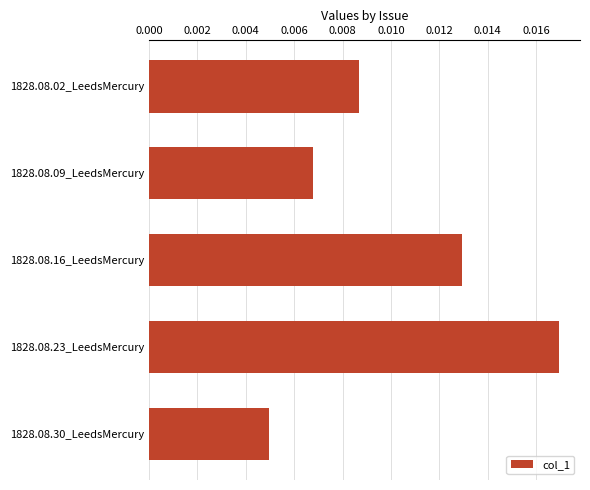

Which label corresponds to the smallest value in the chart?

1828.08.30_LeedsMercury